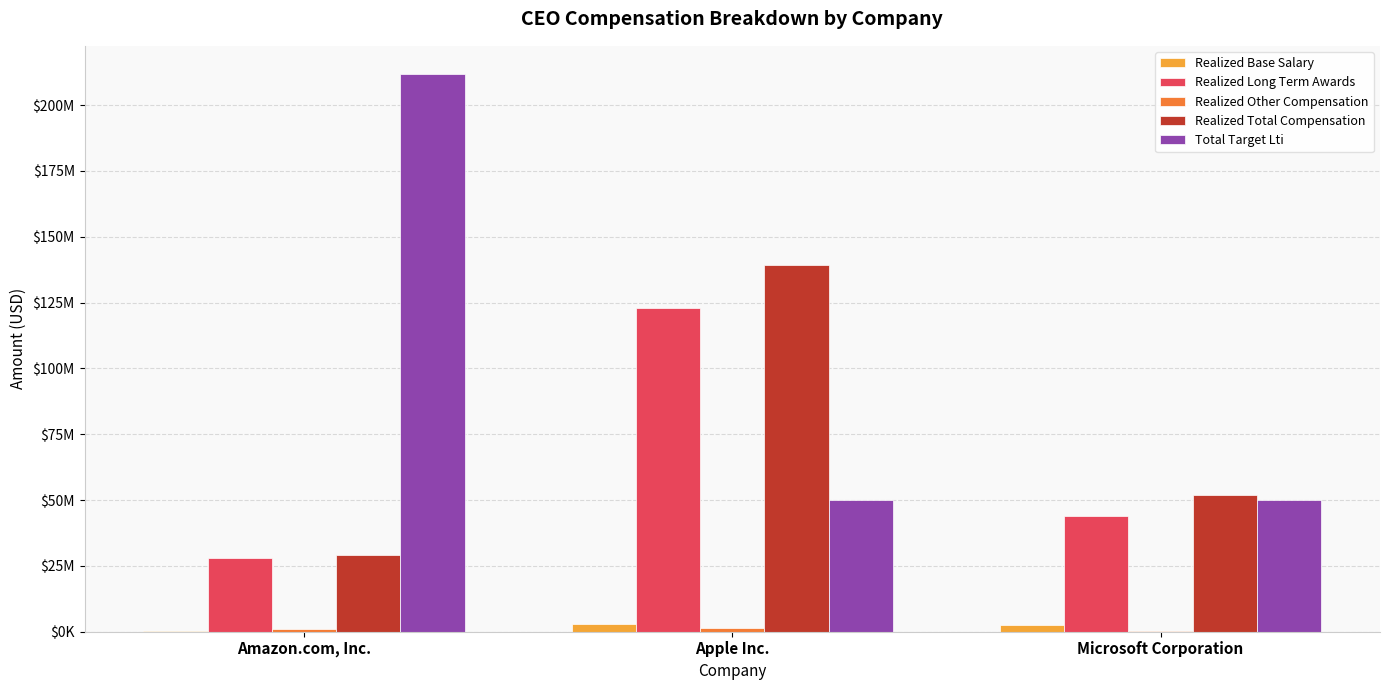

Between Apple Inc. and Microsoft Corporation, which series saw the biggest shift?

Realized Total Compensation